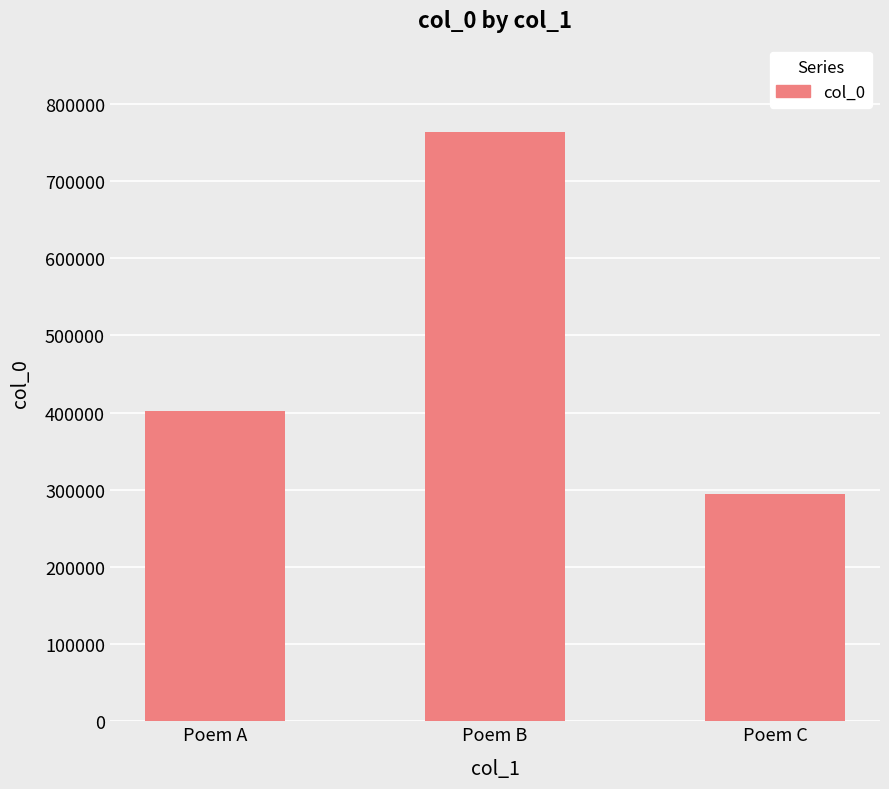

What is the sum of the values at Poem C and Poem A?

696316